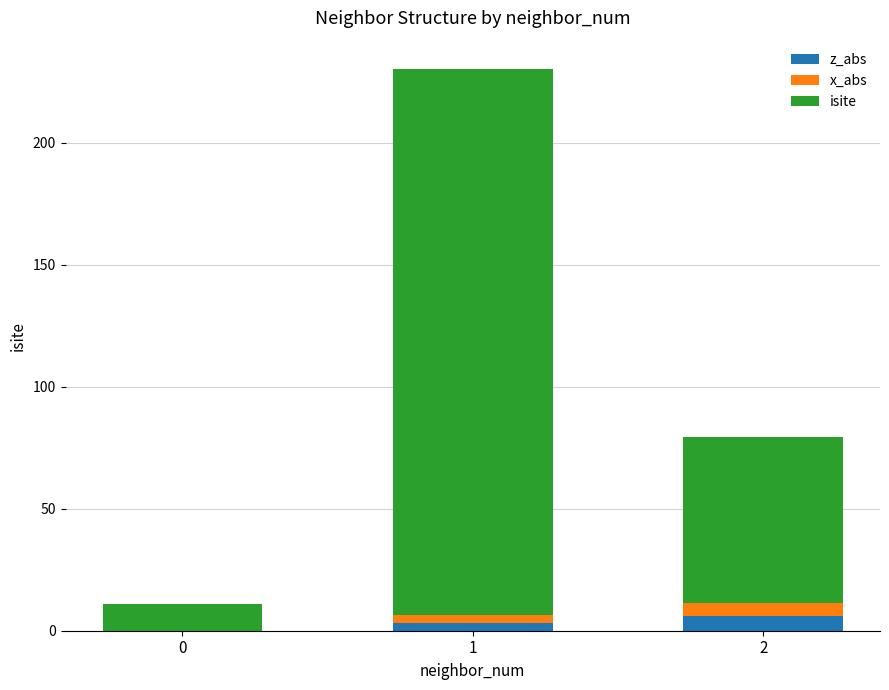

Reading left to right, what are the values for z_abs?

0=0.0	1=3.2	2=5.9